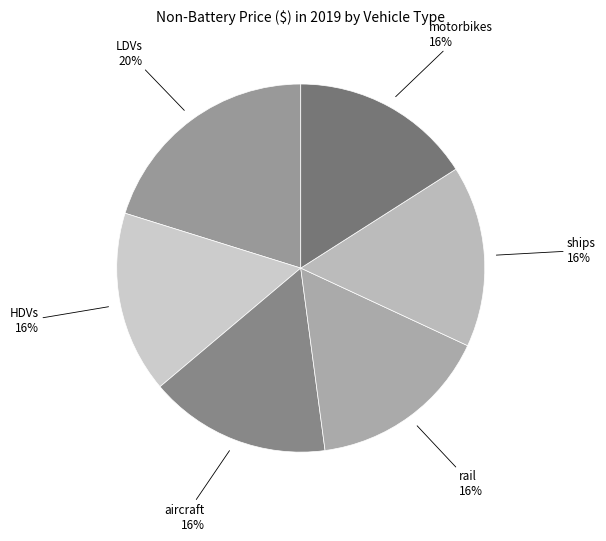

Count the number of slices in the pie.

6